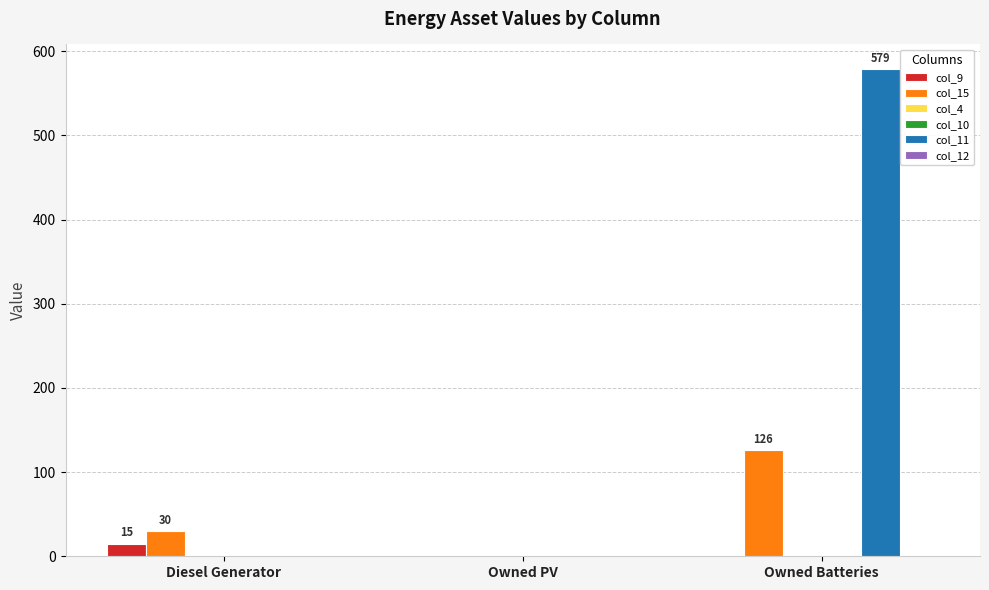

The col_15 series shows 189.5 at Owned Batteries. True or false?

False